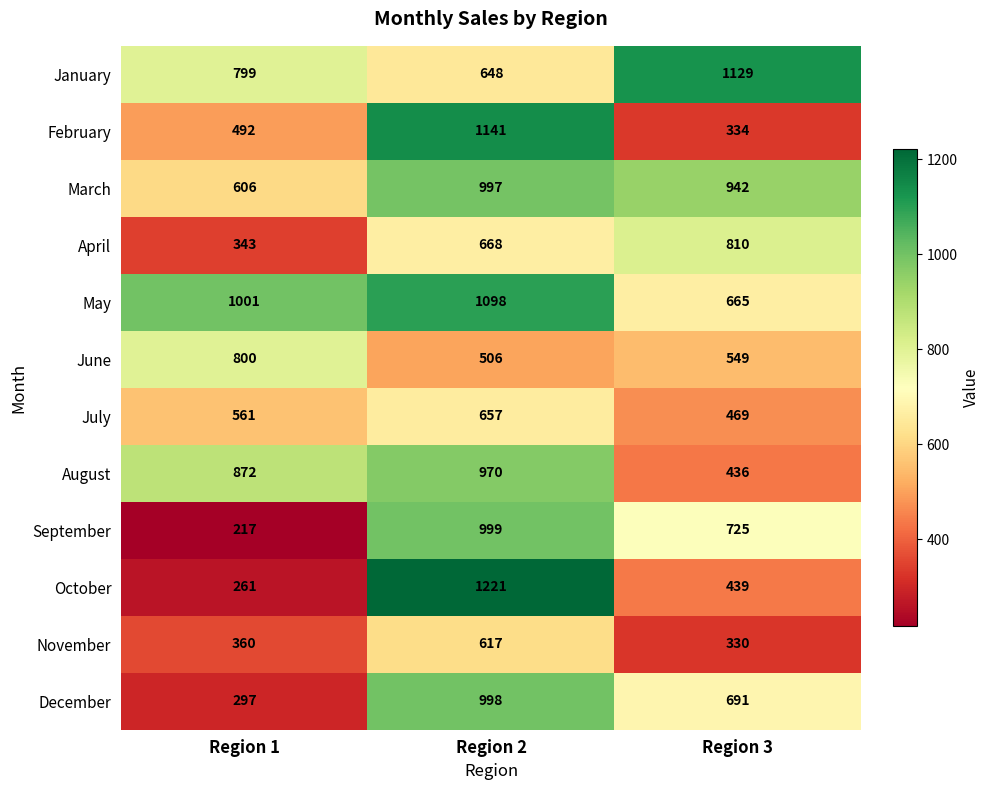

What is the difference between the maximum and minimum values in the April series?

467